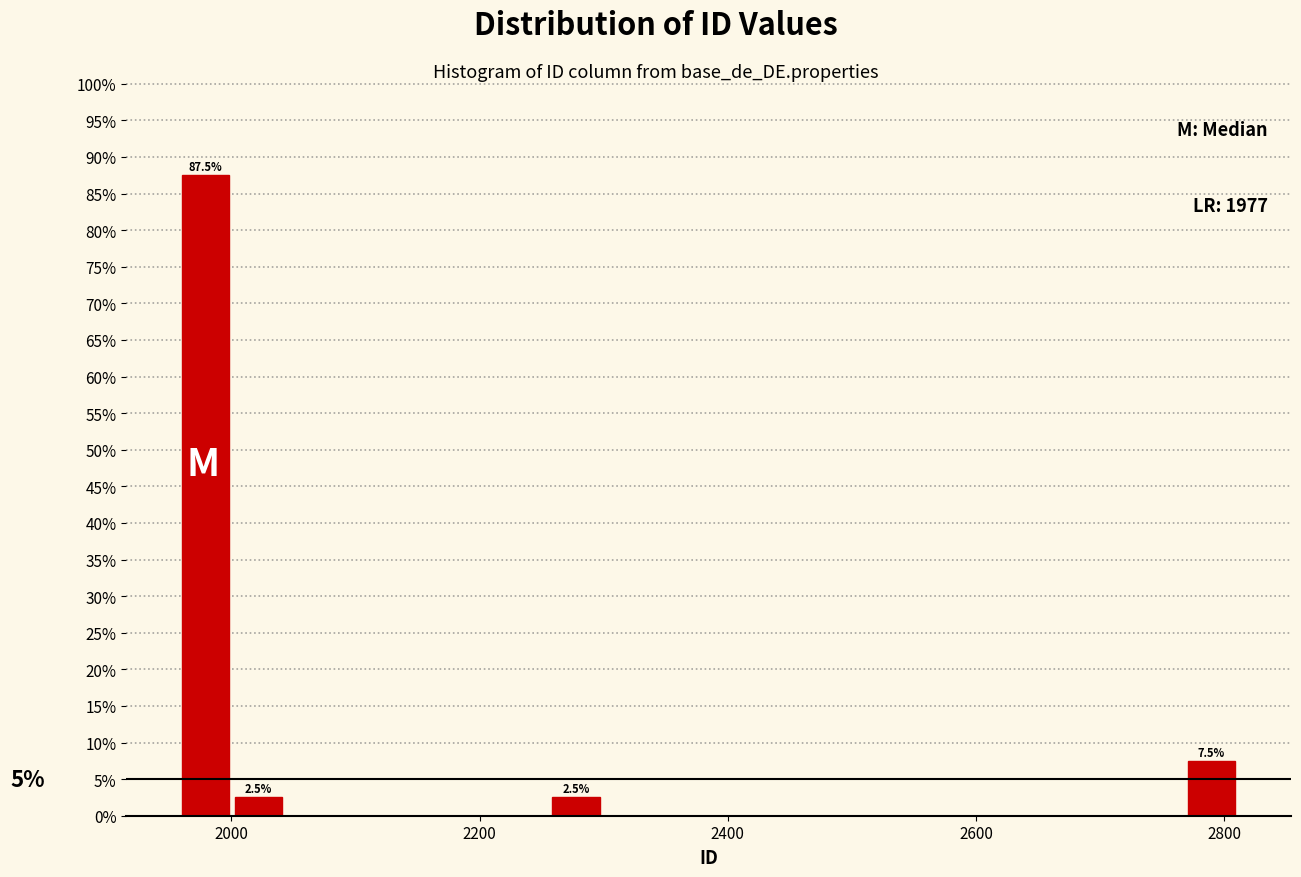

Around what value on the x-axis is the tallest bar? Give the approximate position of its centre, as read against the axis.

1980